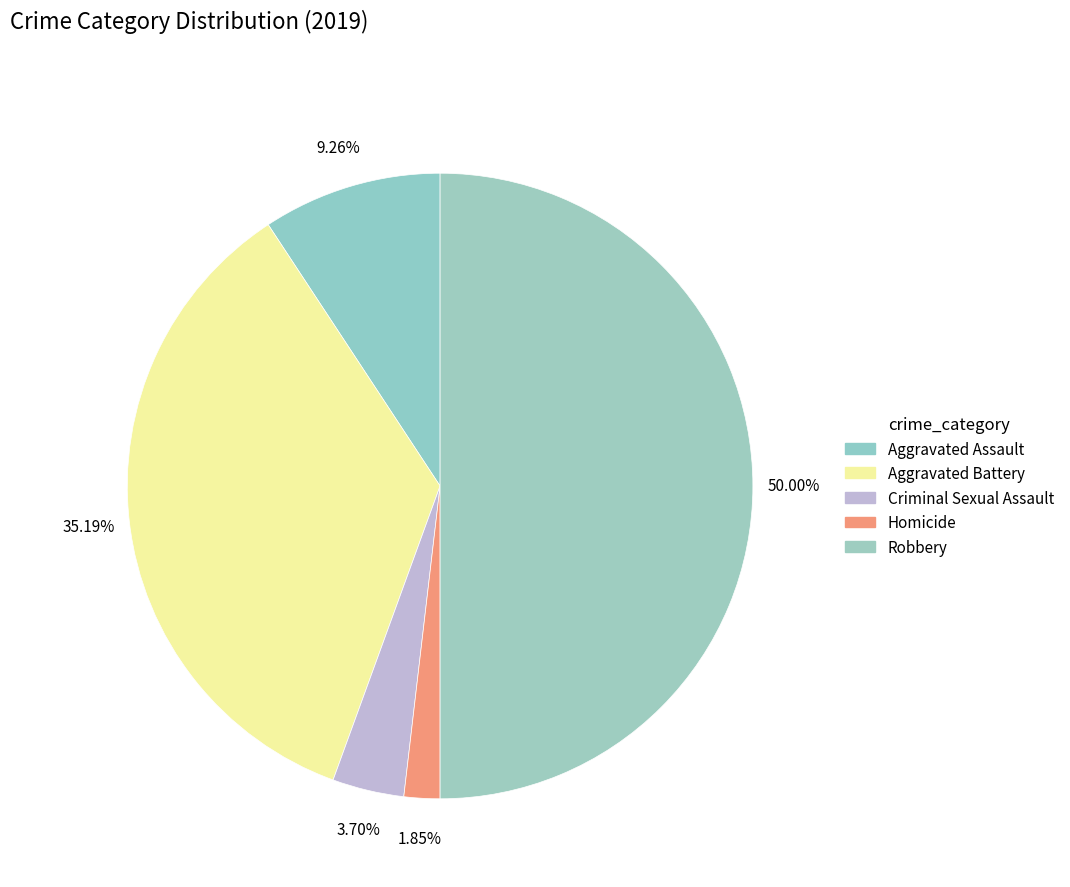

How many segments does this pie chart have?

5